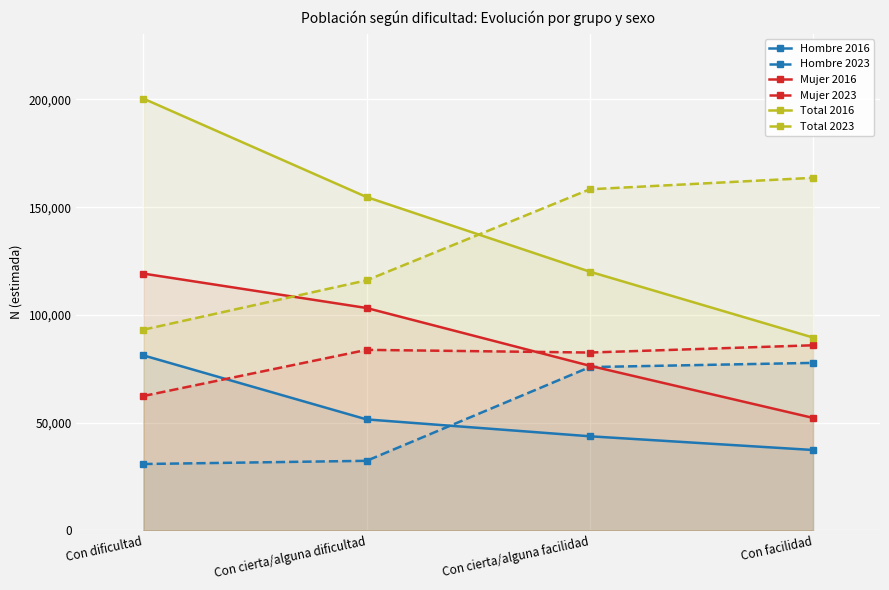

Which category has the lowest value in the Mujer 2023 series?

Con dificultad